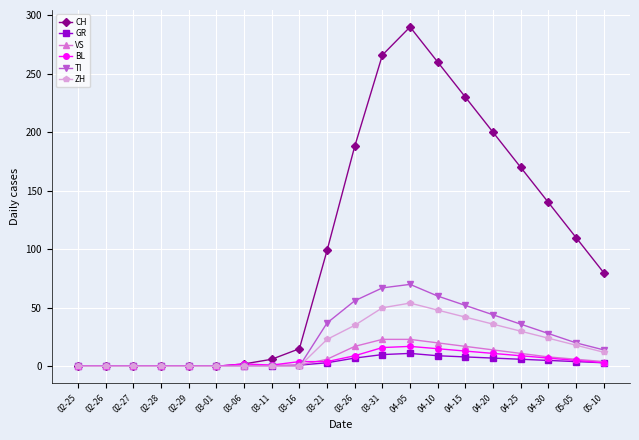

The ZH series shows 24 at 04-30. True or false?

True